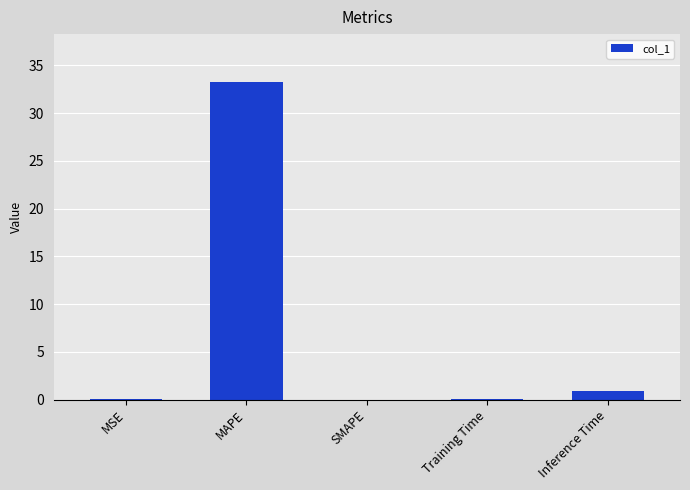

What is the maximum value shown in the chart?

33.3